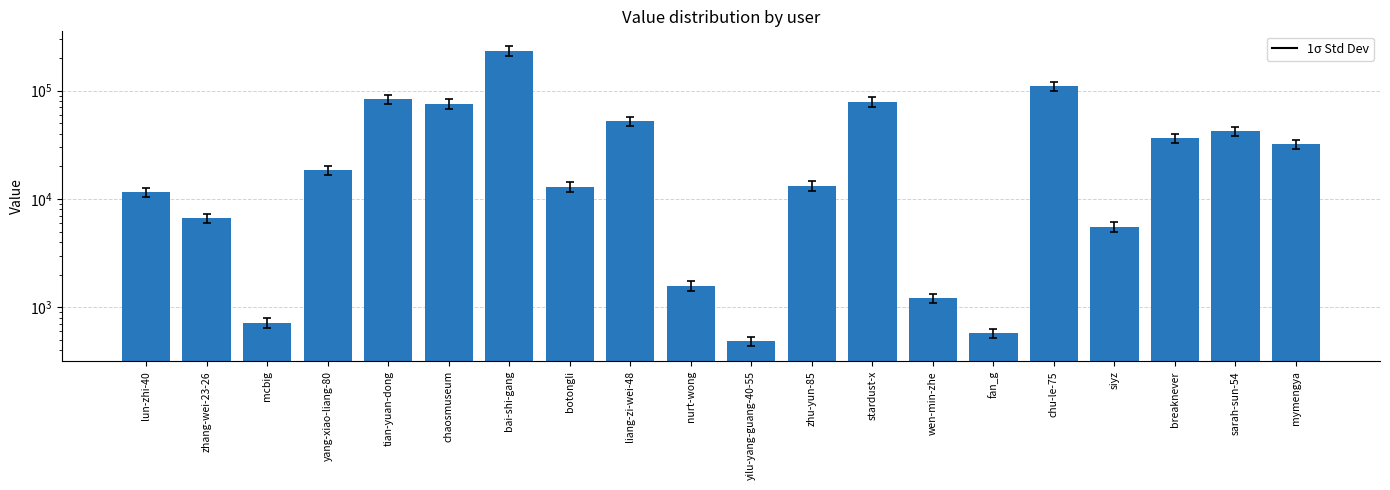

What is the label of the 5th bar from the right?

chu-le-75